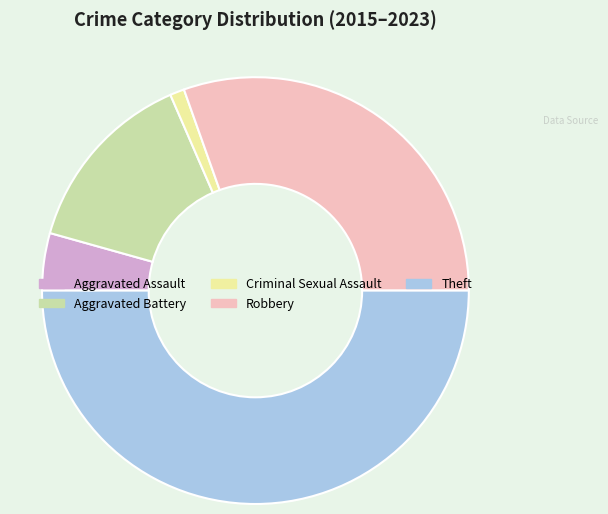

Which category has the biggest portion of the pie?

Theft